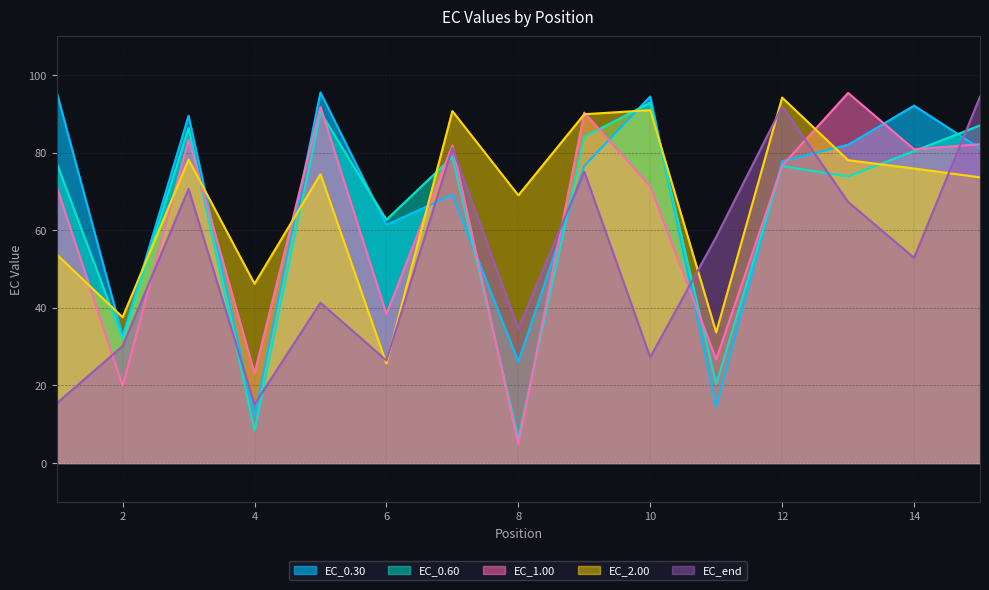

How many times do EC_1.00 and EC_2.00 cross each other?

8